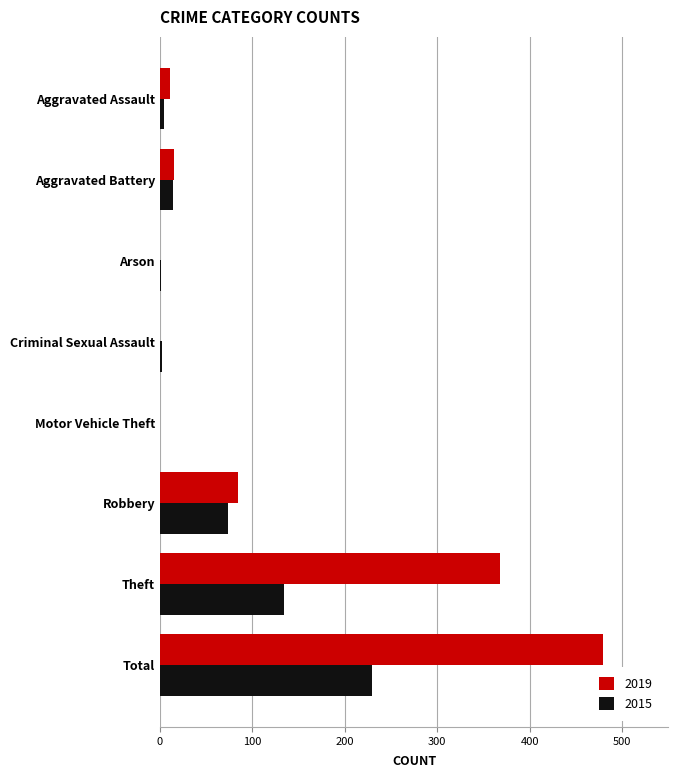

What is the sum of all 2019 values?

958